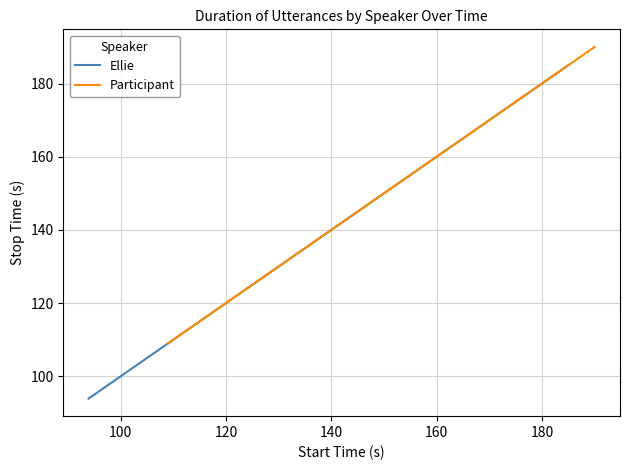

What is the maximum value for Ellie?

185.2